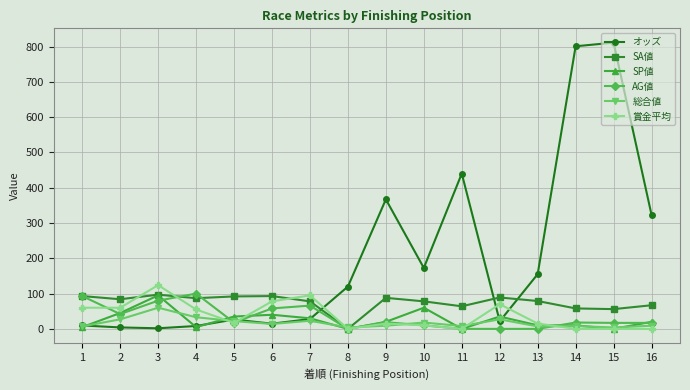

Which series has the largest range (max minus min)?

オッズ